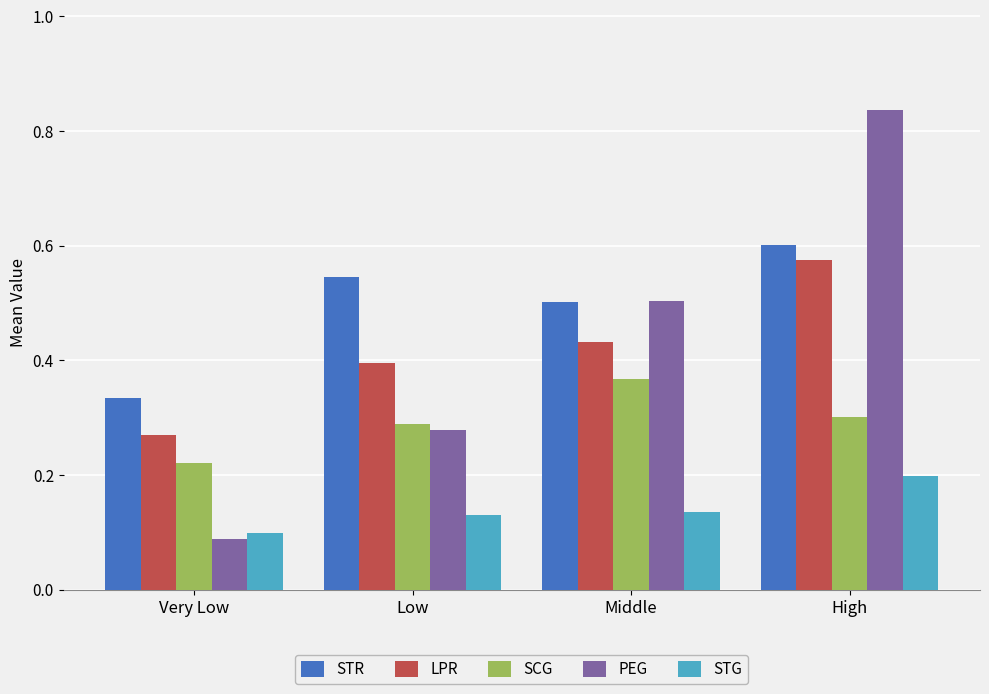

What are all the series names shown in the legend?

STR, LPR, SCG, PEG, STG